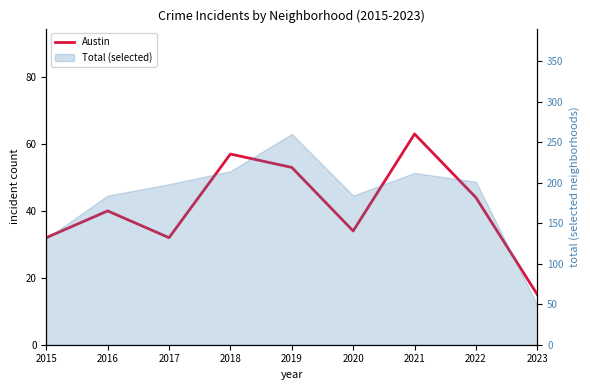

Rank the categories by value from highest to lowest.

2021, 2018, 2019, 2022, 2016, 2020, 2015, 2017, 2023